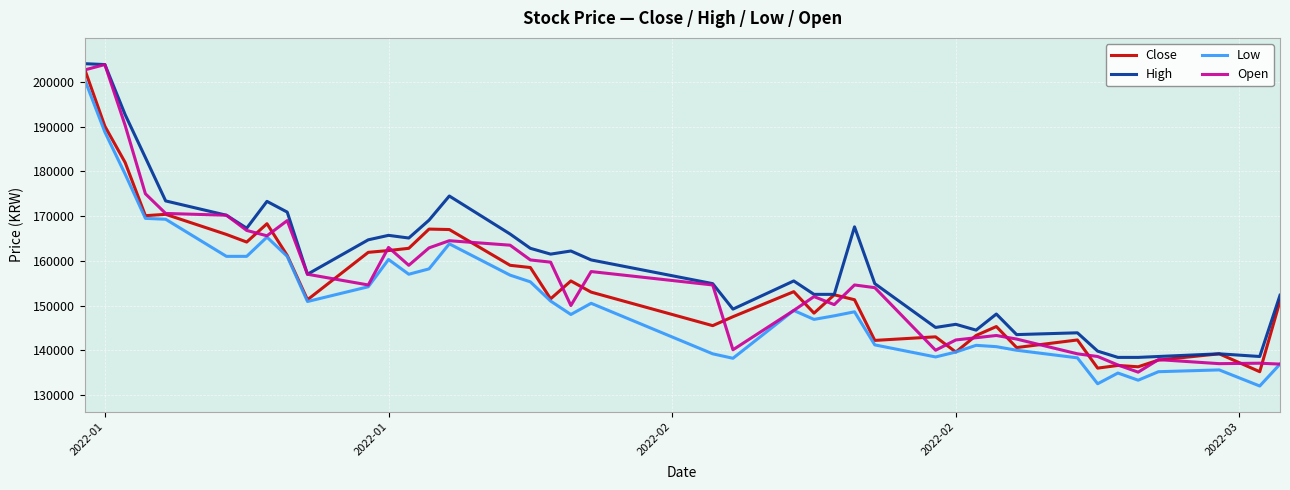

What is the smallest value displayed?

132000